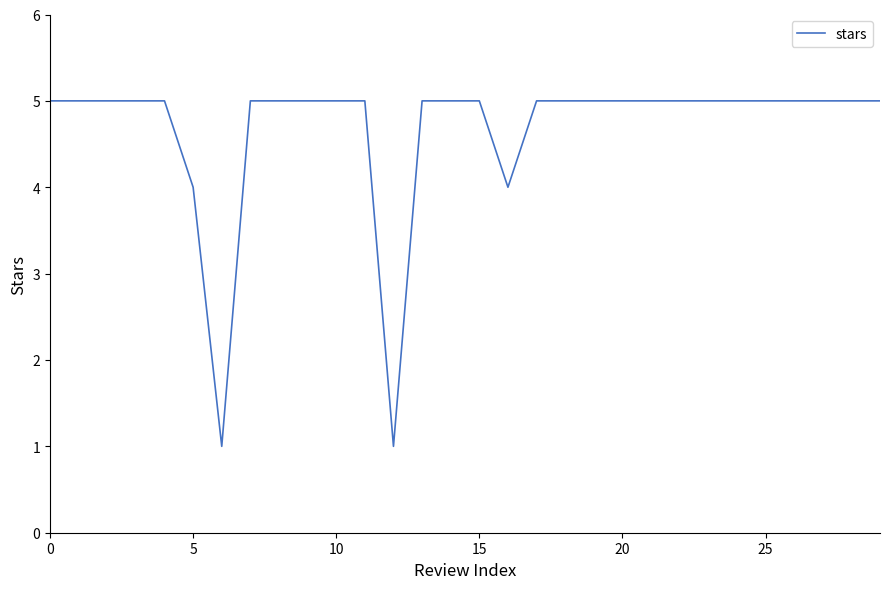

What is the difference between the maximum and minimum values?

4